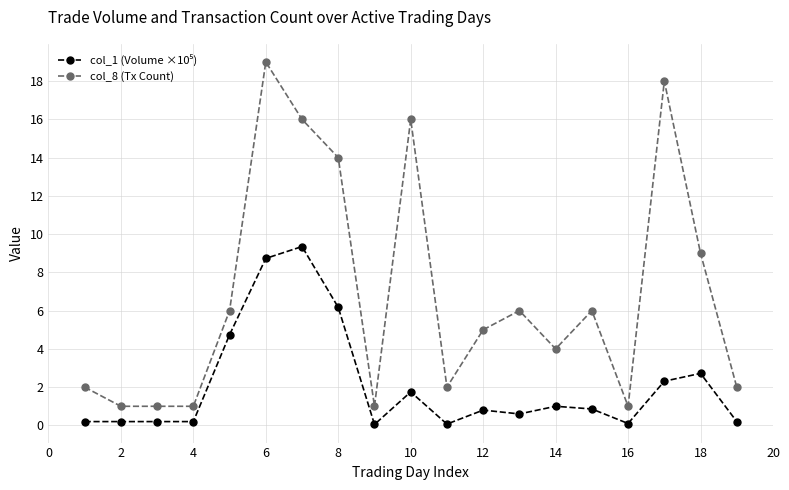

Which series has the largest total across all categories?

col_8 (Tx Count)